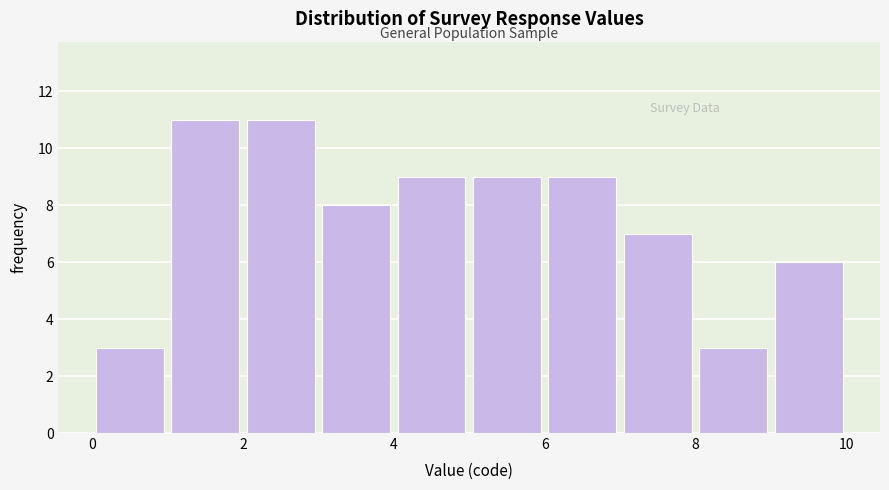

Reading left to right, transcribe this chart: for each bar, give the range it covers on the x-axis and its height. The values are not printed on the chart, so give them approximately, as read against the axis.

0 to 1: 3
1 to 2: 11
2 to 3: 11
3 to 4: 8
4 to 5: 9
5 to 6: 9
6 to 7: 9
7 to 8: 7
8 to 9: 3
9 to 10: 6